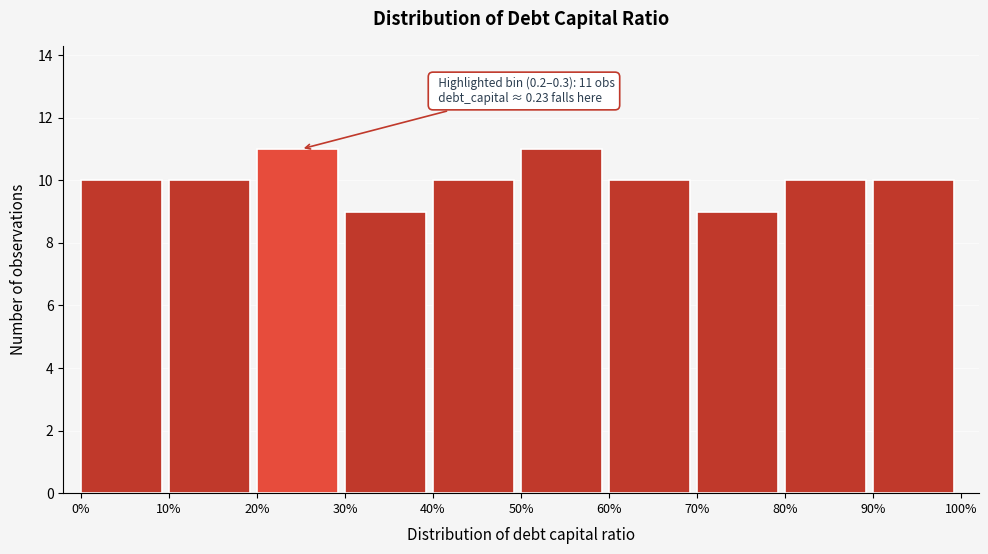

Reading left to right, list all the values displayed in this chart.

10	10	11	9	10	11	10	9	10	10